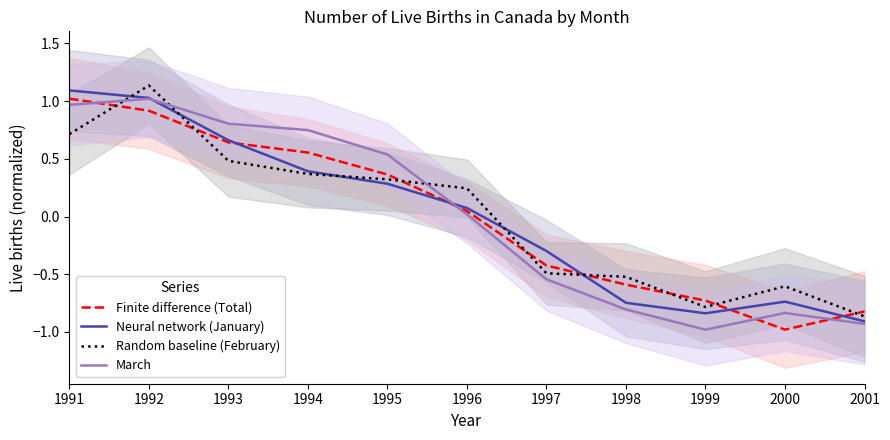

How many data points in March are above 0?

6